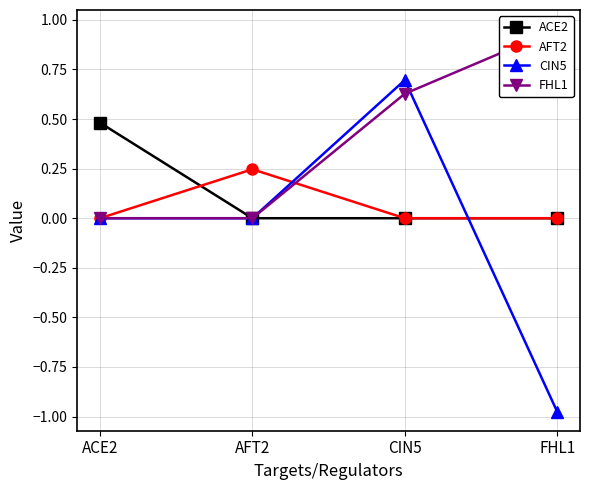

Where is FHL1 nearest to the value 0?

ACE2